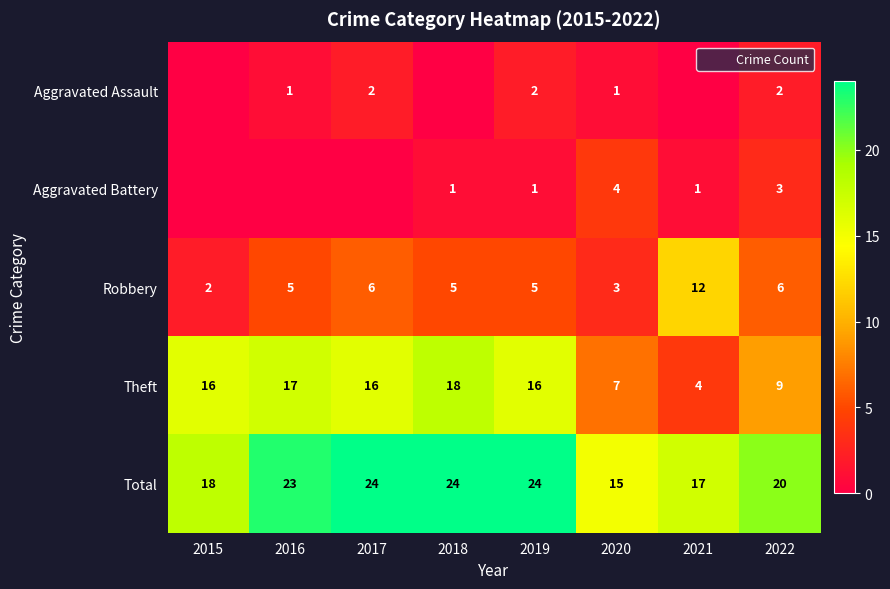

What is the spread (max minus min) of values at 2016?

23